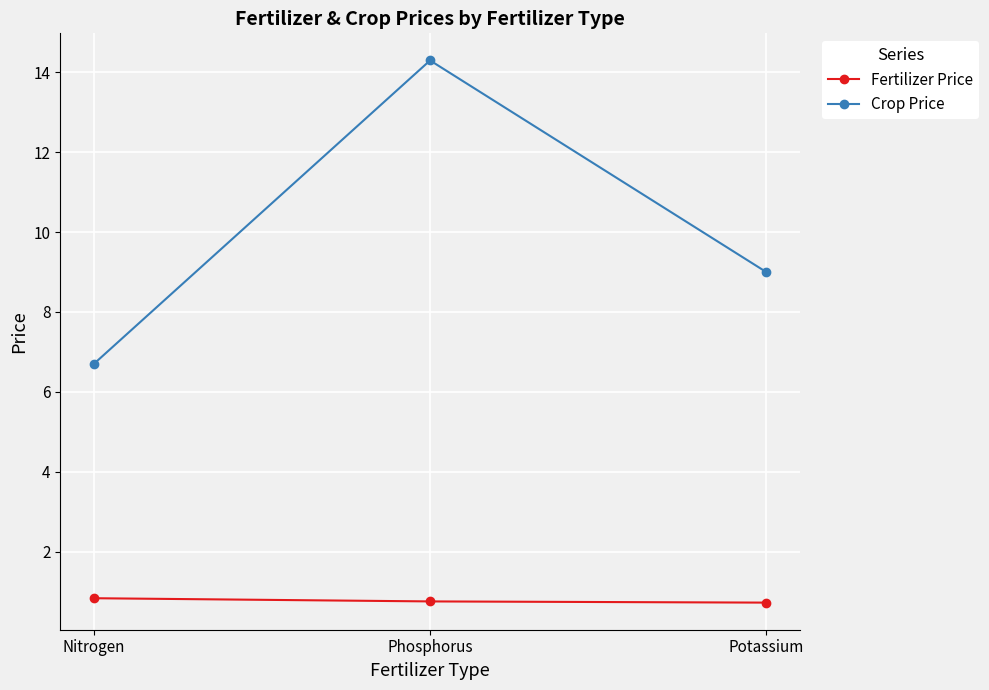

What is the average value of the Fertilizer Price series?

0.8